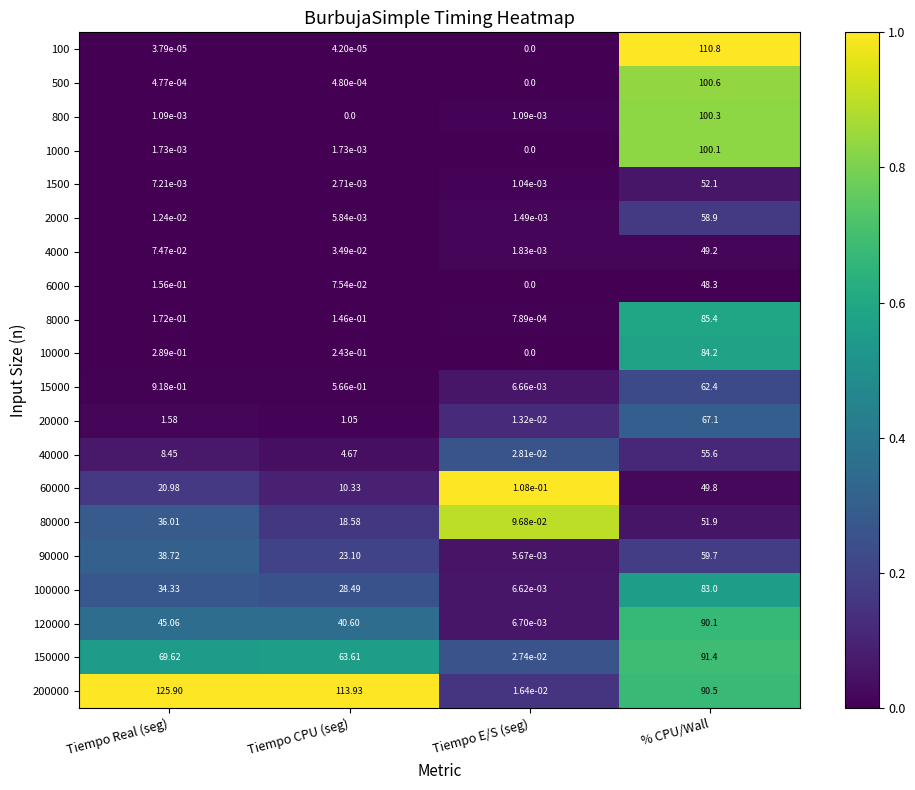

At which label does 8000 reach its minimum?

Tiempo E/S (seg)